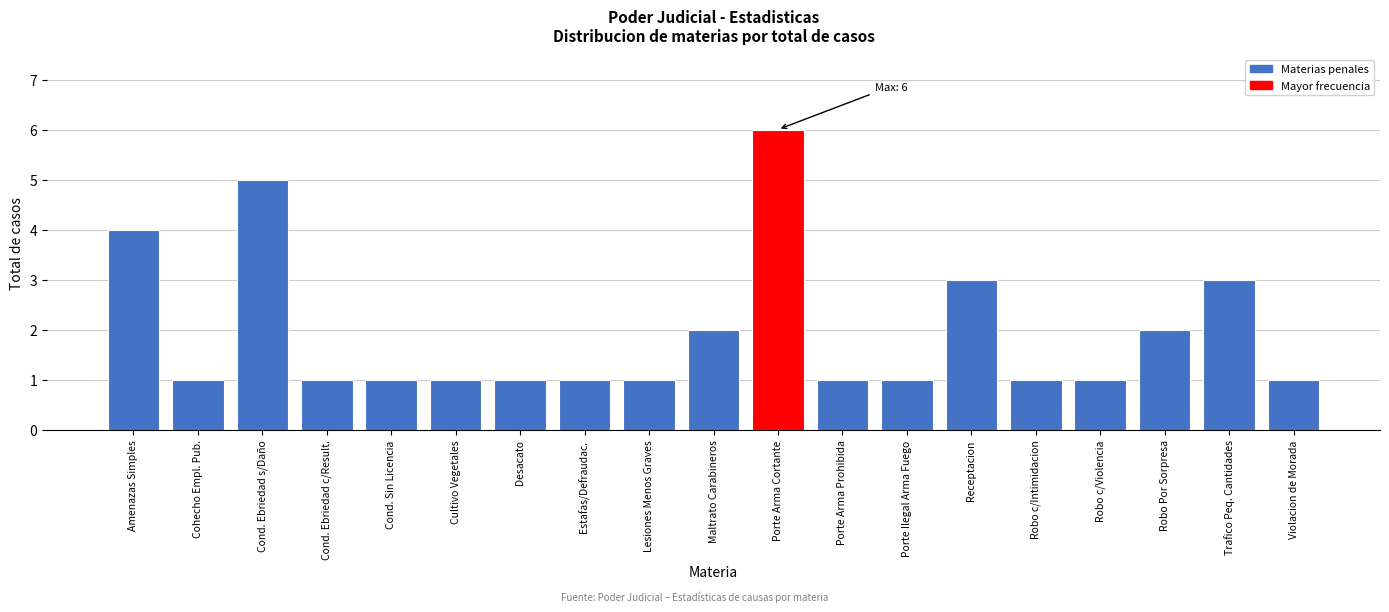

Reading left to right, extract all data points from this chart.

Amenazas Simples=4	Cohecho Empl. Pub.=1	Cond. Ebriedad s/Daño=5	Cond. Ebriedad c/Result.=1	Cond. Sin Licencia=1	Cultivo Vegetales=1	Desacato=1	Estafas/Defraudac.=1	Lesiones Menos Graves=1	Maltrato Carabineros=2	Porte Arma Cortante=6	Porte Arma Prohibida=1	Porte Ilegal Arma Fuego=1	Receptacion=3	Robo c/Intimidacion=1	Robo c/Violencia=1	Robo Por Sorpresa=2	Trafico Peq. Cantidades=3	Violacion de Morada=1